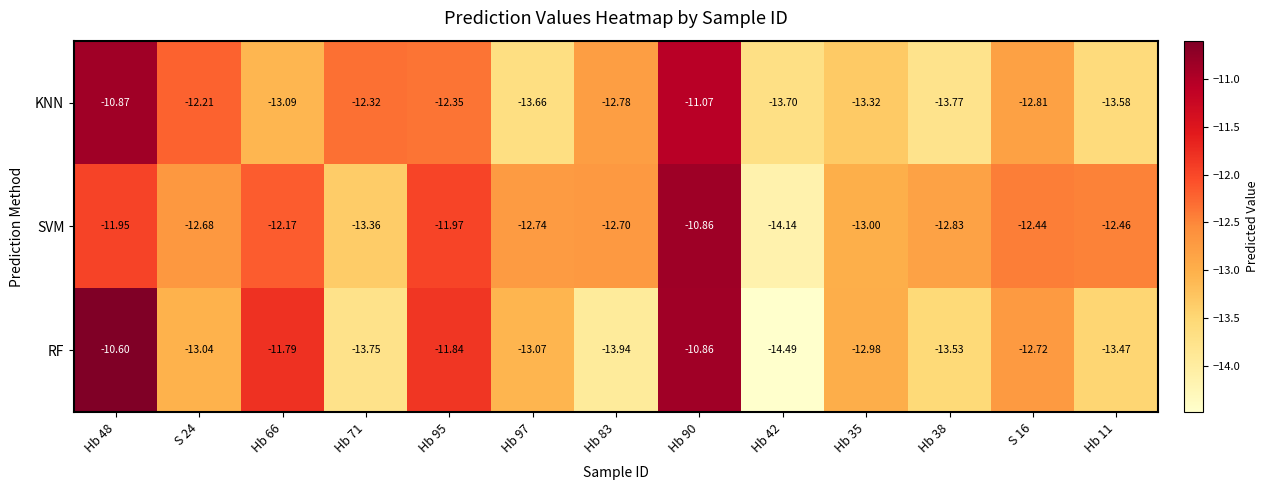

Which series has the widest spread of values?

RF